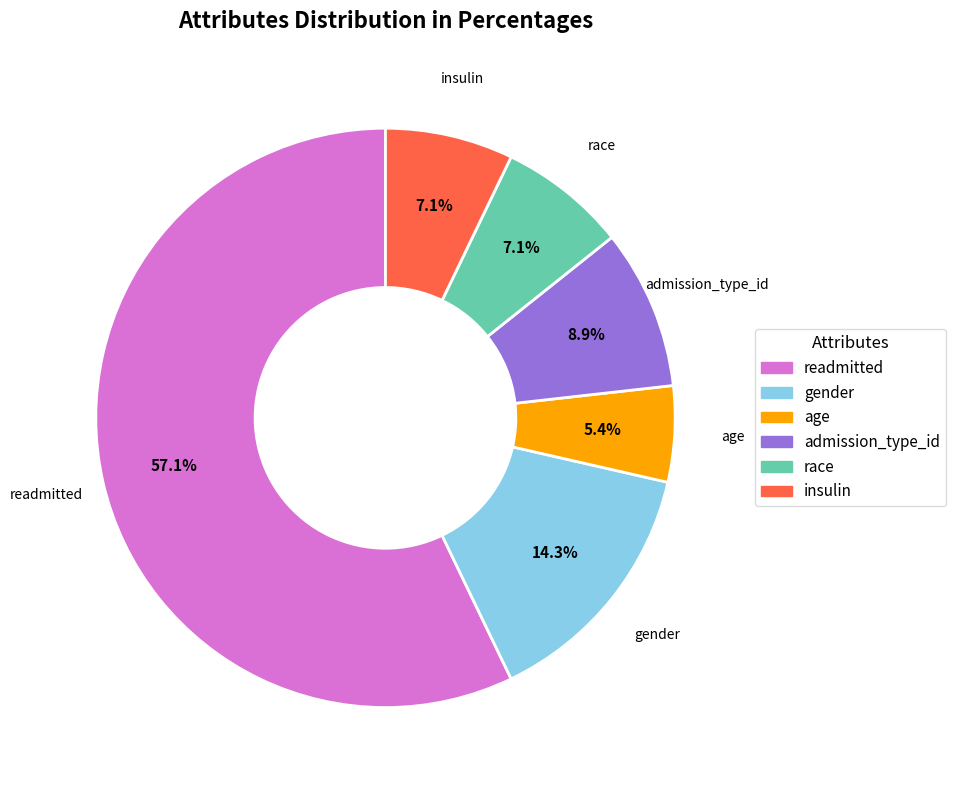

To the nearest percent, what percentage of the pie is gender?

14%